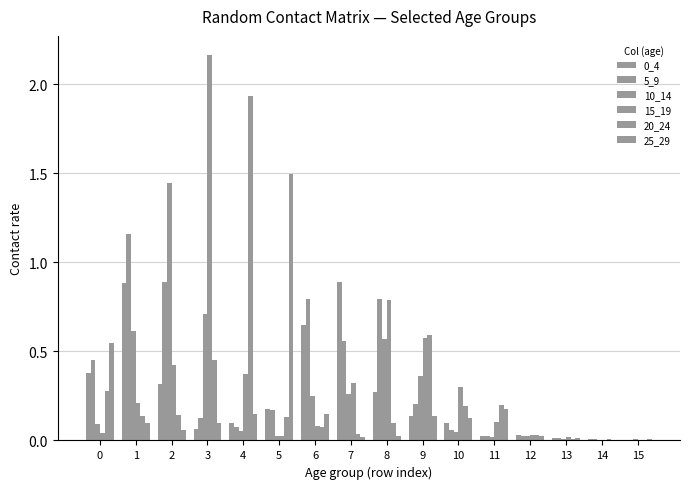

Does the chart contain stacked bars?

No